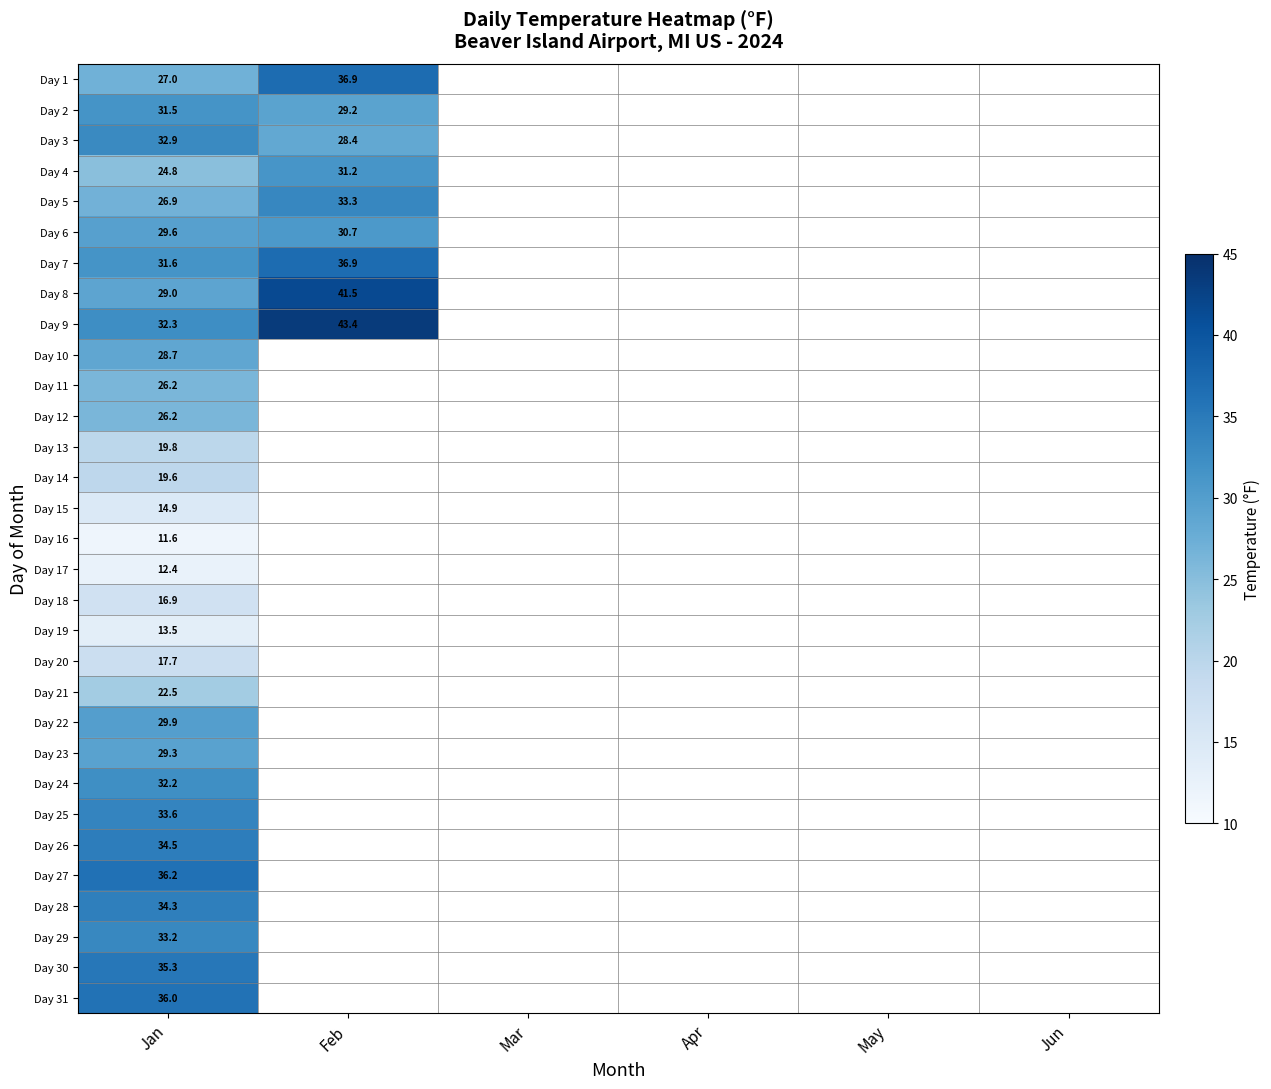

The value of Day 20 at Jan is 17.7. True or false?

True